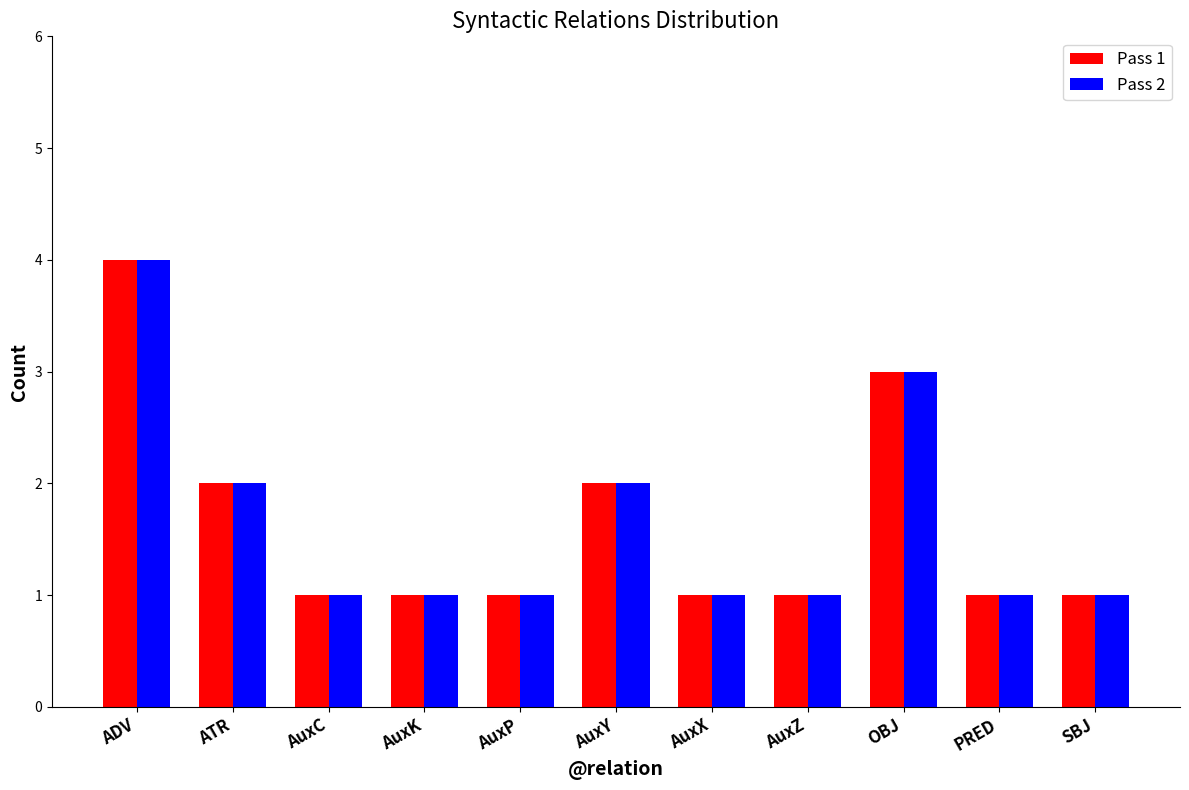

At which category is the sum across all series the highest?

ADV